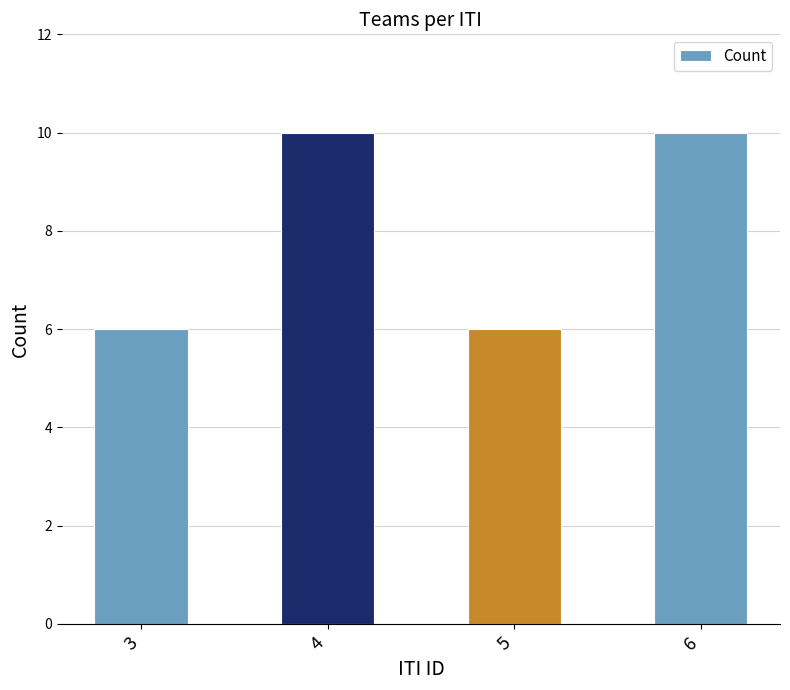

Reading right to left, list all the values displayed in this chart.

10	6	10	6